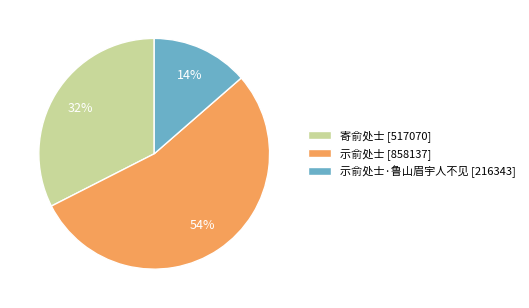

Which has a higher value, 示俞处士·鲁山眉宇人不见 [216343] or 寄俞处士 [517070]?

寄俞处士 [517070]